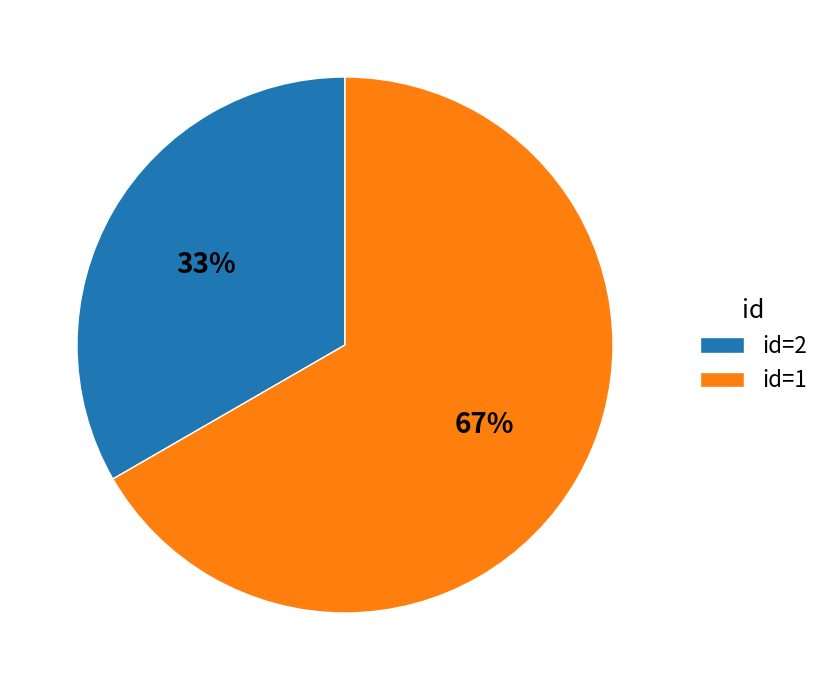

Between id=2 and id=1, which is larger?

id=1